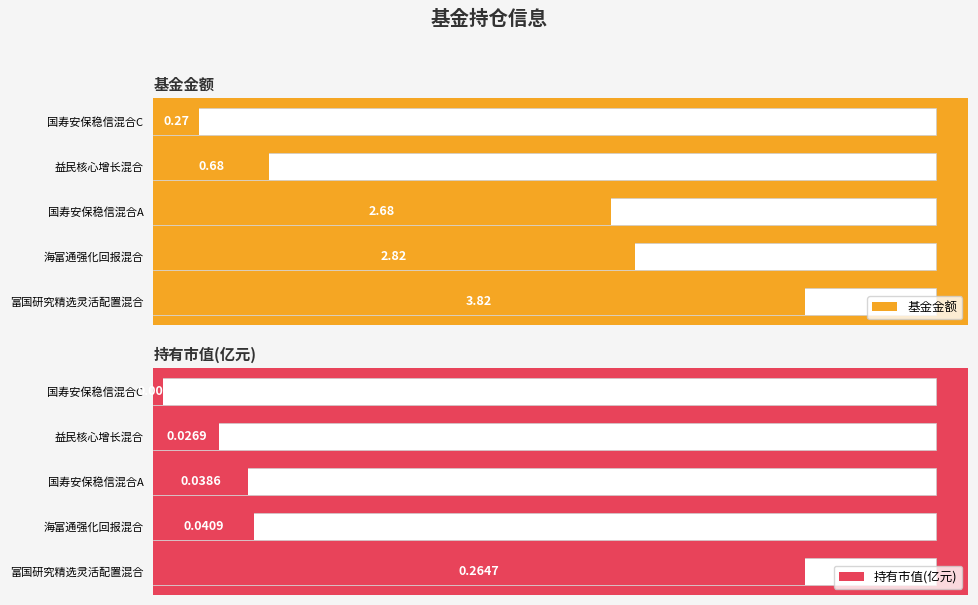

How many categories are shown in the chart?

5